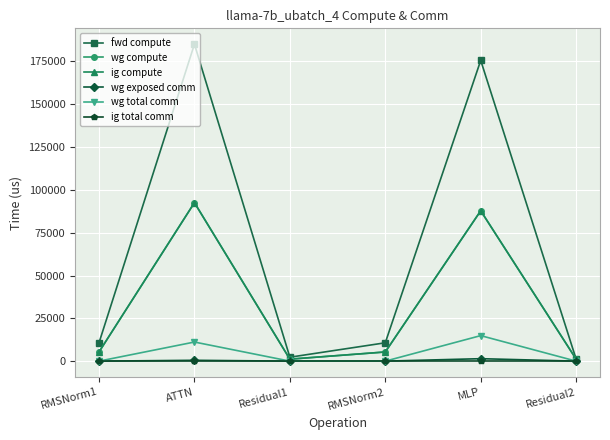

What position from the right is MLP?

2